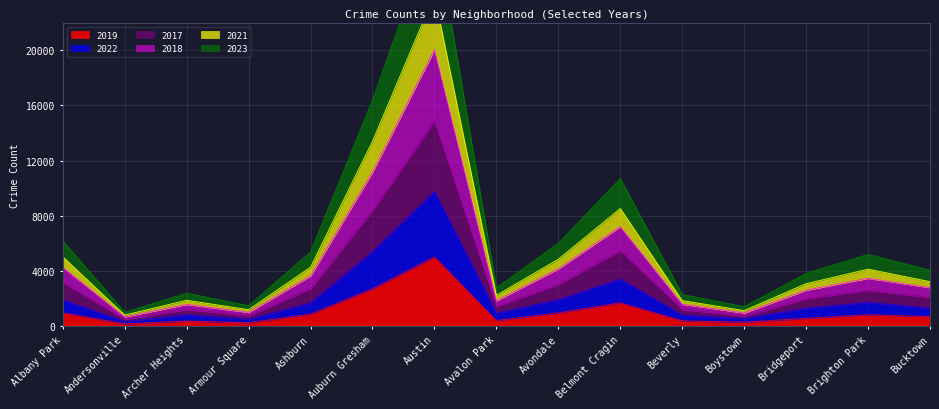

Does the chart display data point markers on the line(s)?

No